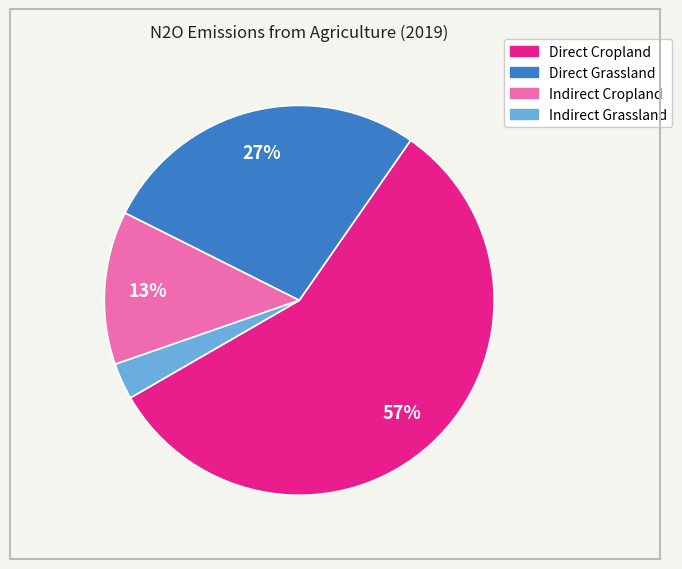

To the nearest percent, what percentage of the pie is Direct Cropland?

57%